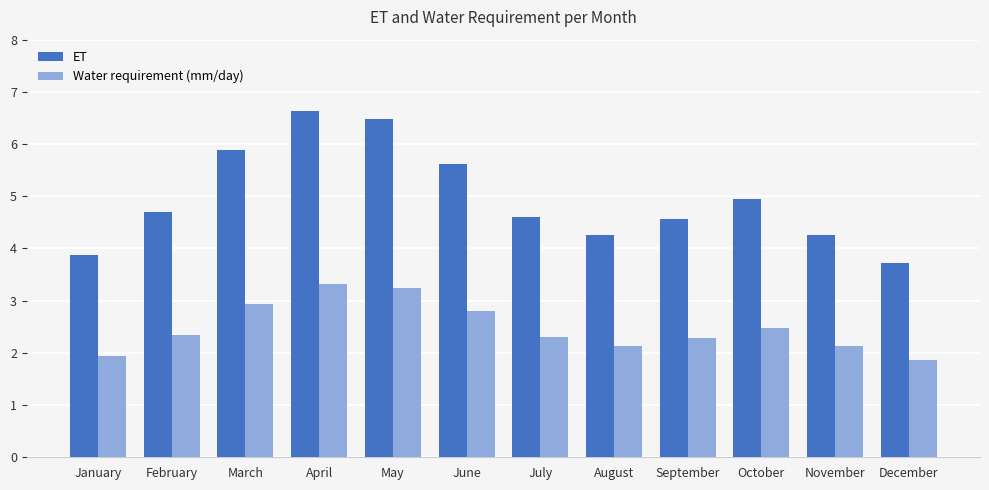

At which label is ET closest to 5?

October